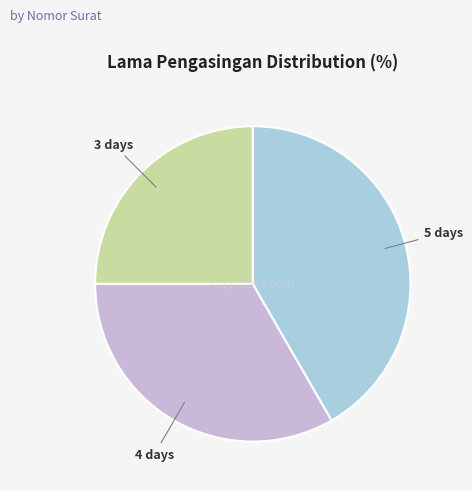

Is there any slice that represents more than half of the pie?

No